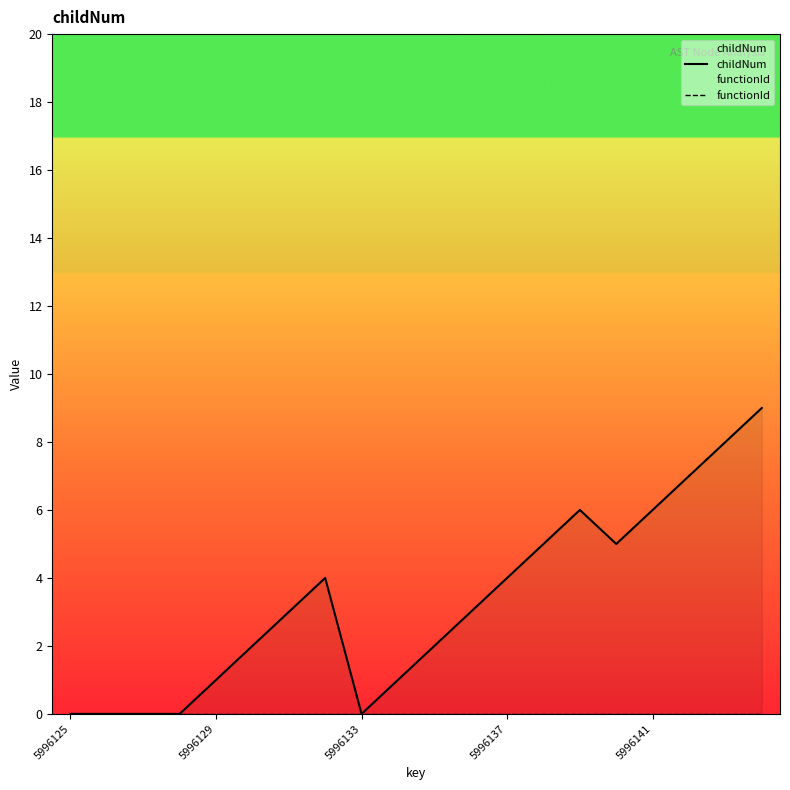

In childNum, how many points are higher than both neighbors (excluding endpoints)?

2